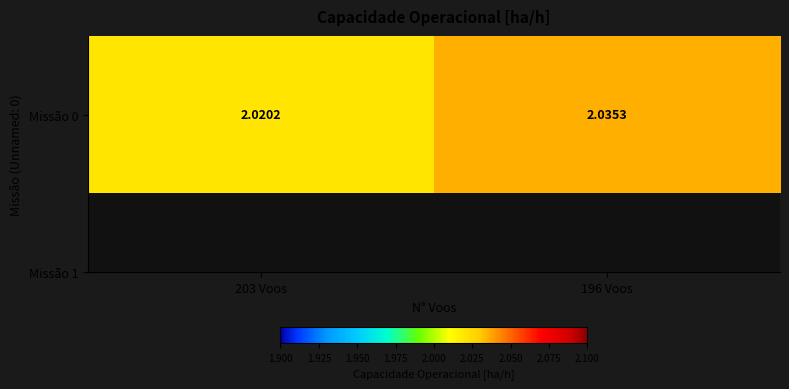

Reading left to right, extract all data points from this chart.

203 Voos=2.0	196 Voos=2.0